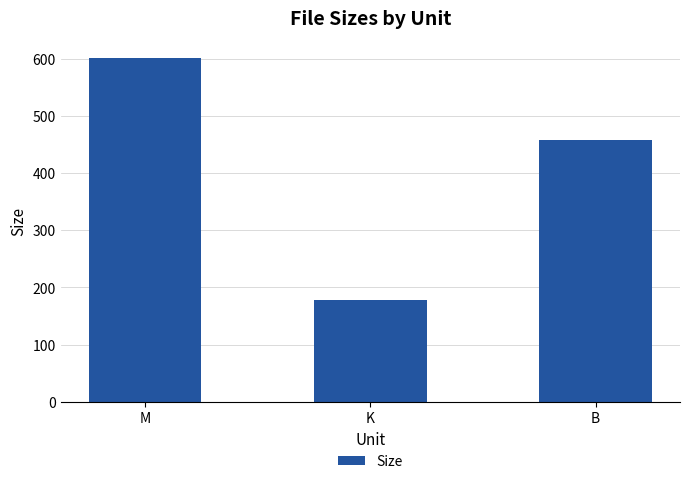

What is the average value?

412.7